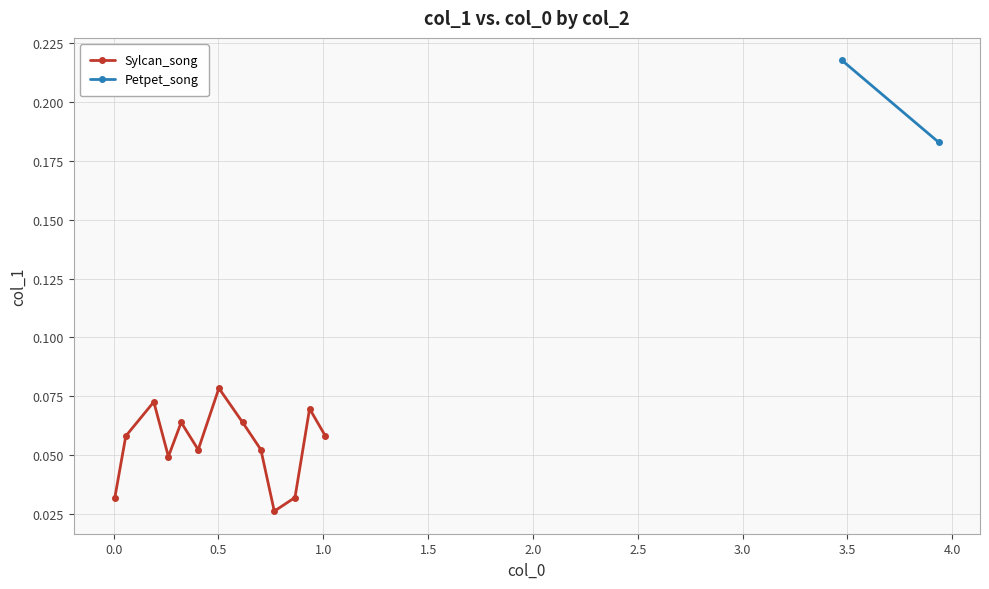

Count the Sylcan_song values in the range 0 to 1.

13